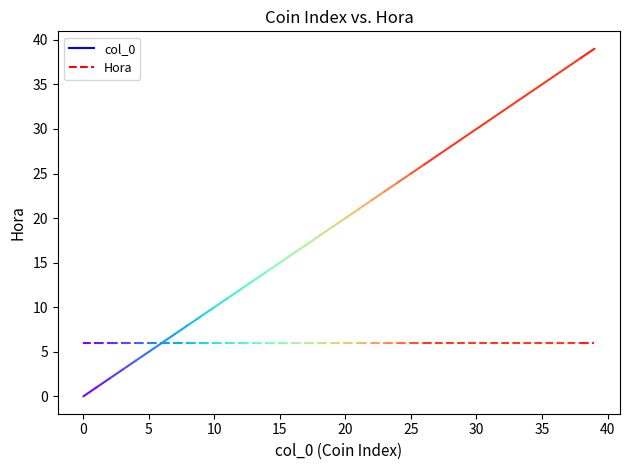

What is the difference between the maximum and minimum values in the col_0 series?

39